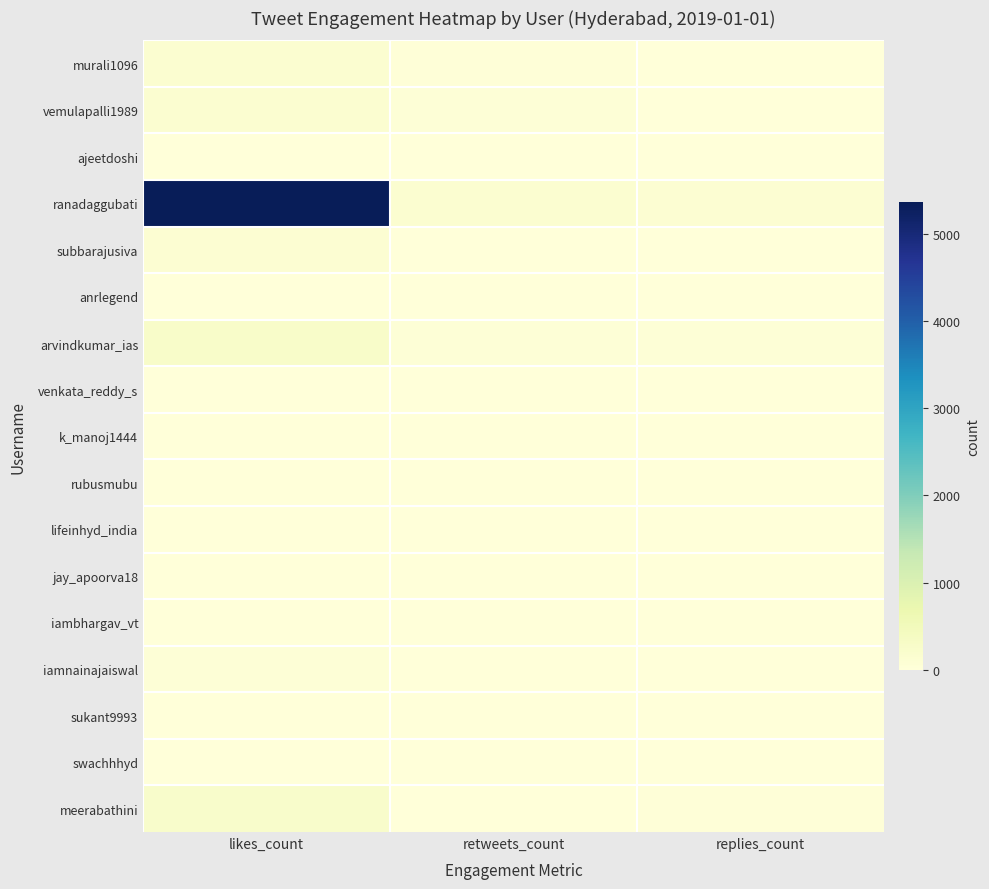

At which category is the sum across all series the highest?

likes_count